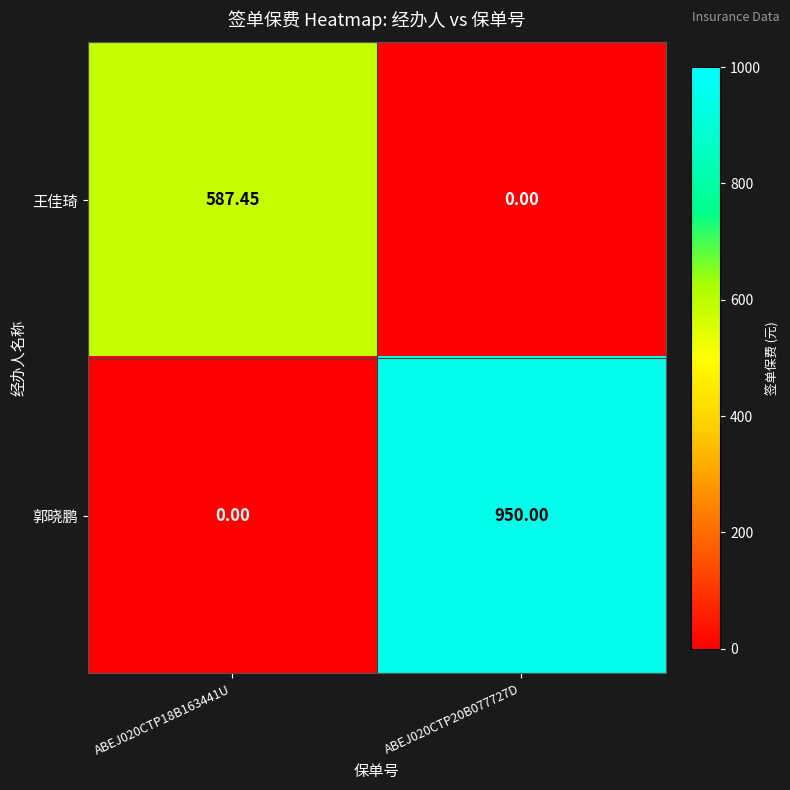

How many distinct data groups are displayed?

2